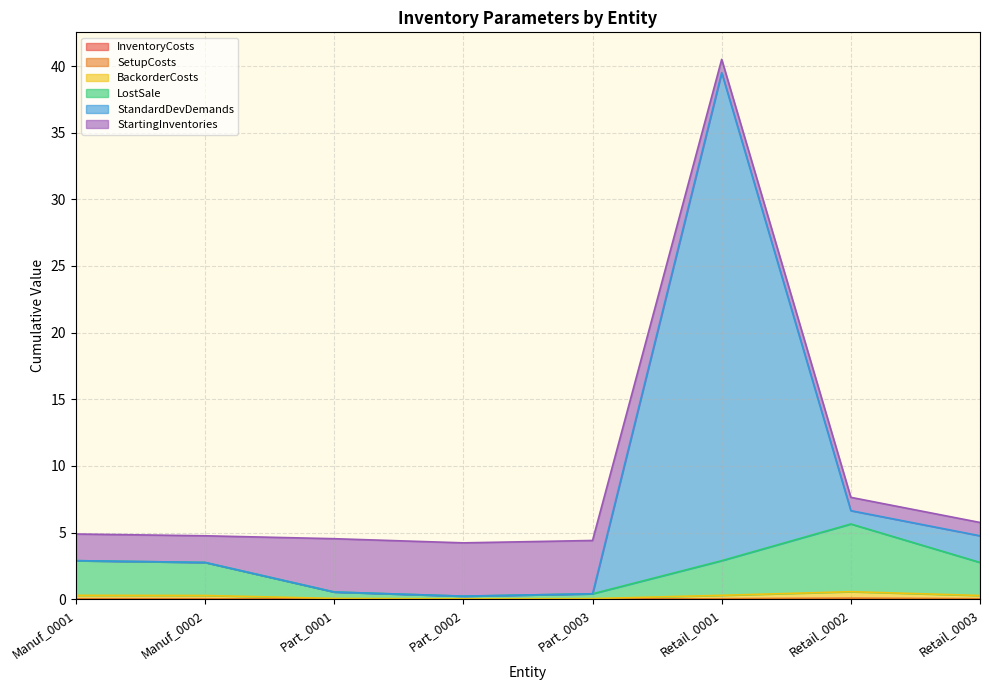

Is the value of BackorderCosts at Part_0001 greater than the value of InventoryCosts at Part_0002?

Yes